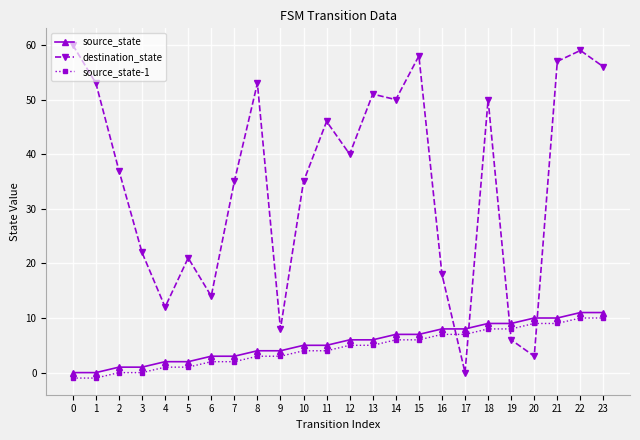

Reading left to right, extract all data points from this chart.

source_state: 0	0	1	1	2	2	3	3	4	4	5	5	6	6	7	7	8	8	9	9	10	10	11	11
destination_state: 60	53	37	22	12	21	14	35	53	8	35	46	40	51	50	58	18	0	50	6	3	57	59	56
source_state-1: -1	-1	0	0	1	1	2	2	3	3	4	4	5	5	6	6	7	7	8	8	9	9	10	10